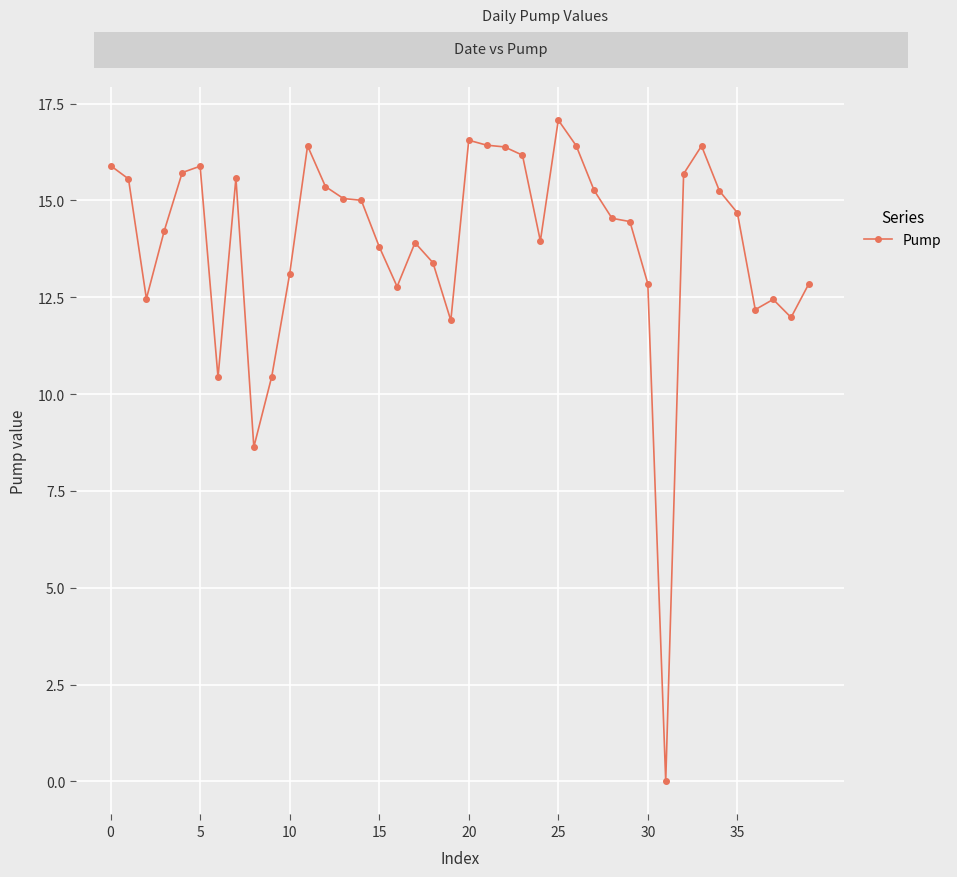

How many lines are shown in the chart?

1